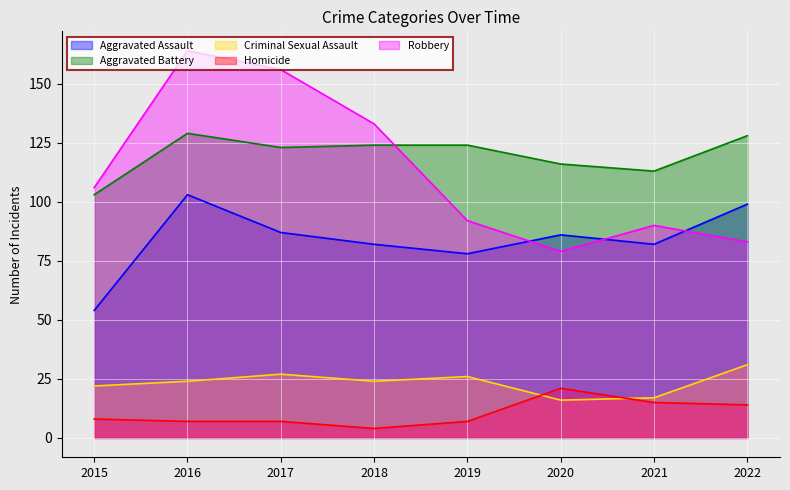

True or false: Aggravated Assault and Aggravated Battery cross at least once.

False